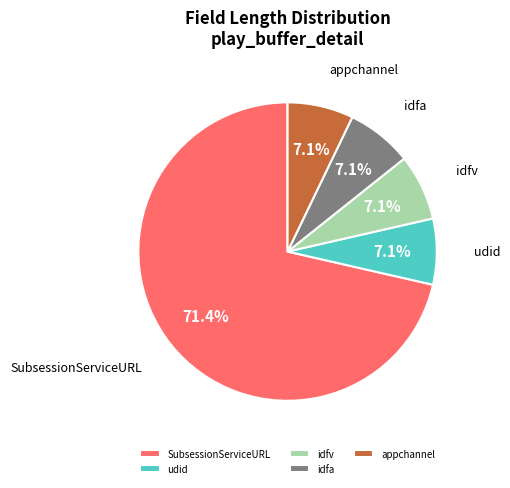

Is the sum of idfa and SubsessionServiceURL greater than half?

Yes